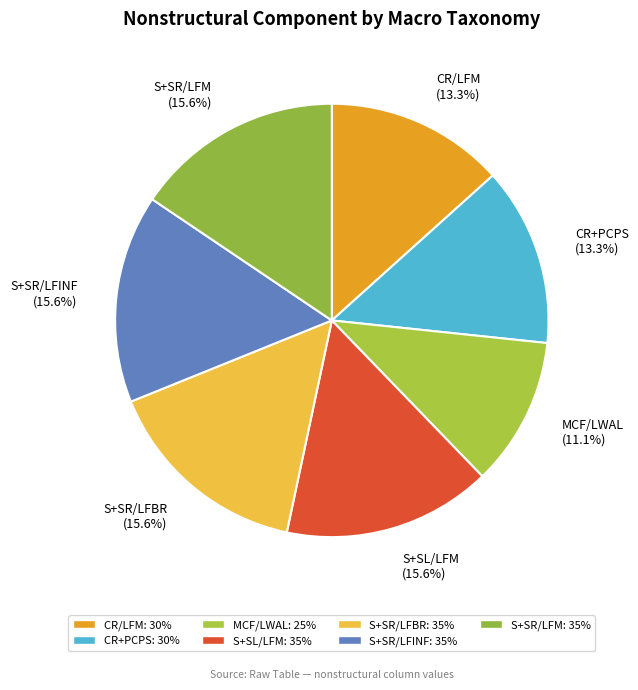

What is the smallest slice in the pie chart?

MCF/LWAL